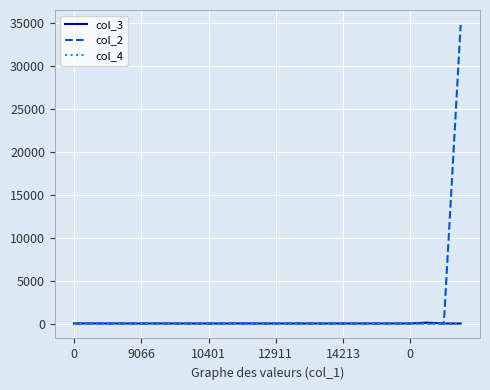

Which series has the largest range (max minus min)?

col_2